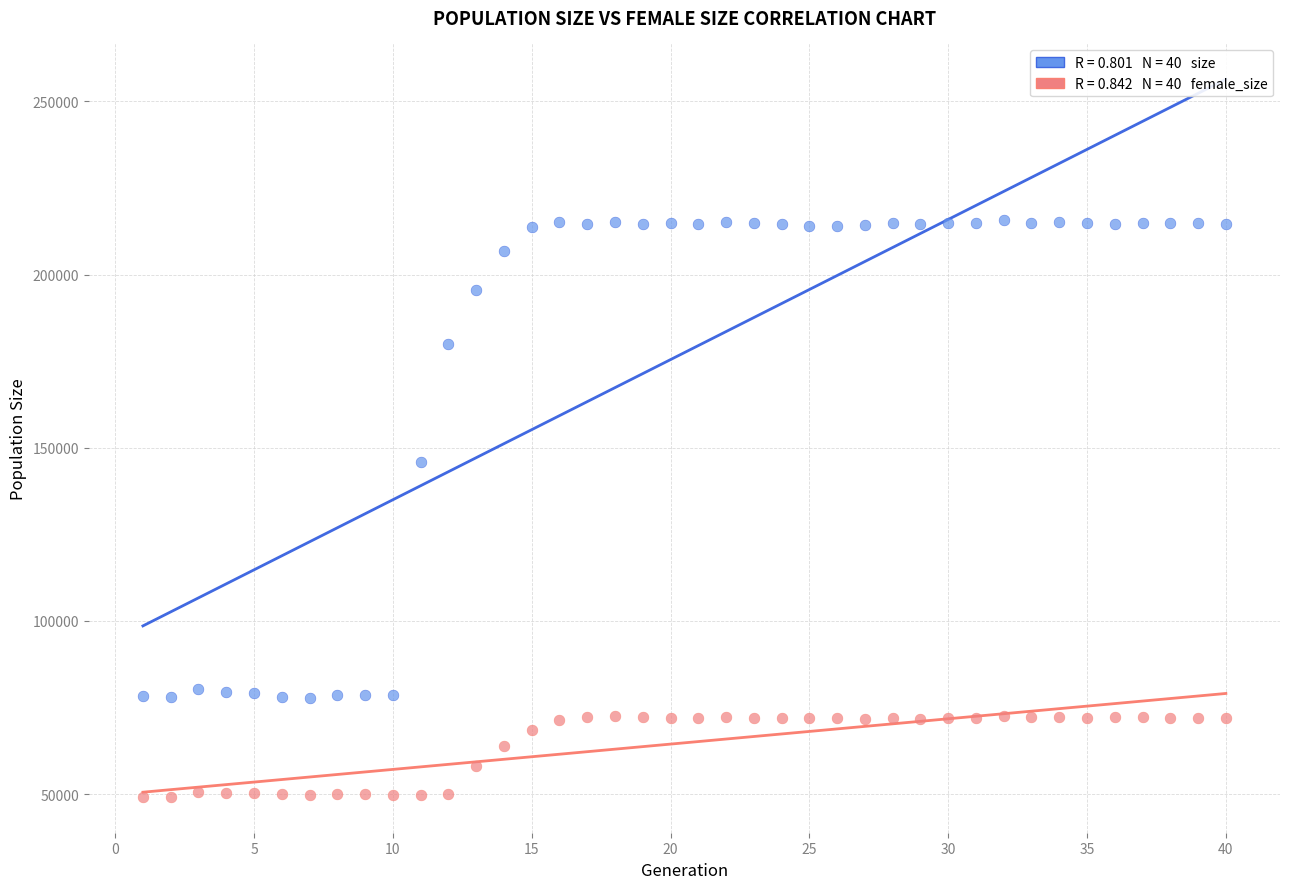

Across all series, what Y value is closest to 132471?

145951